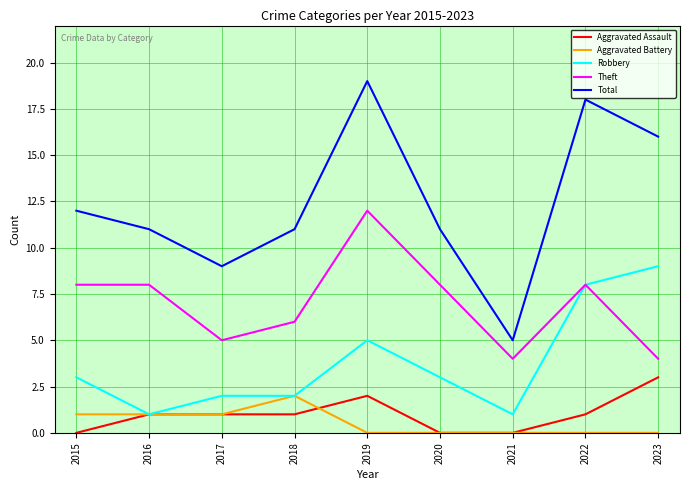

What value does the Theft series have at 2020?

8